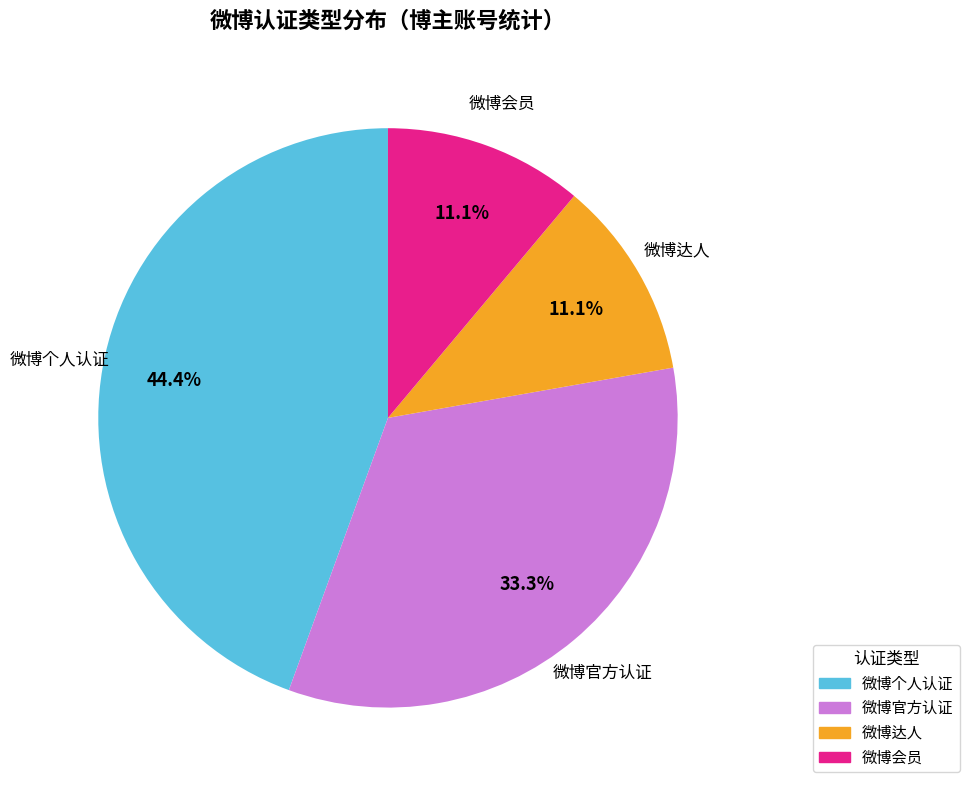

What percentage is NOT represented by 微博官方认证?

66.7%